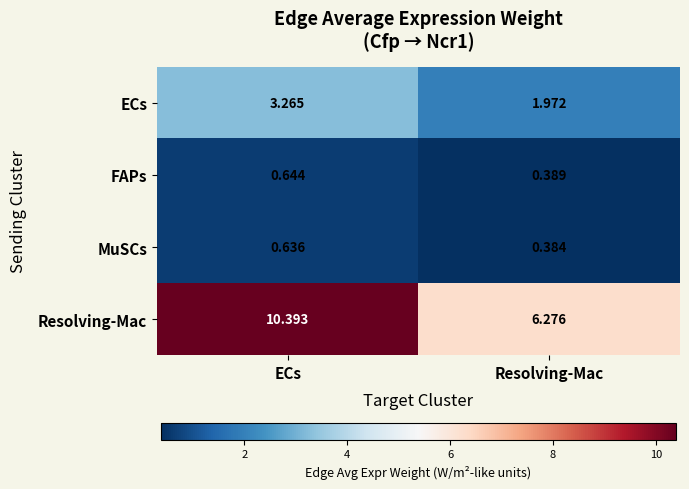

How many categories are shown in the chart?

2